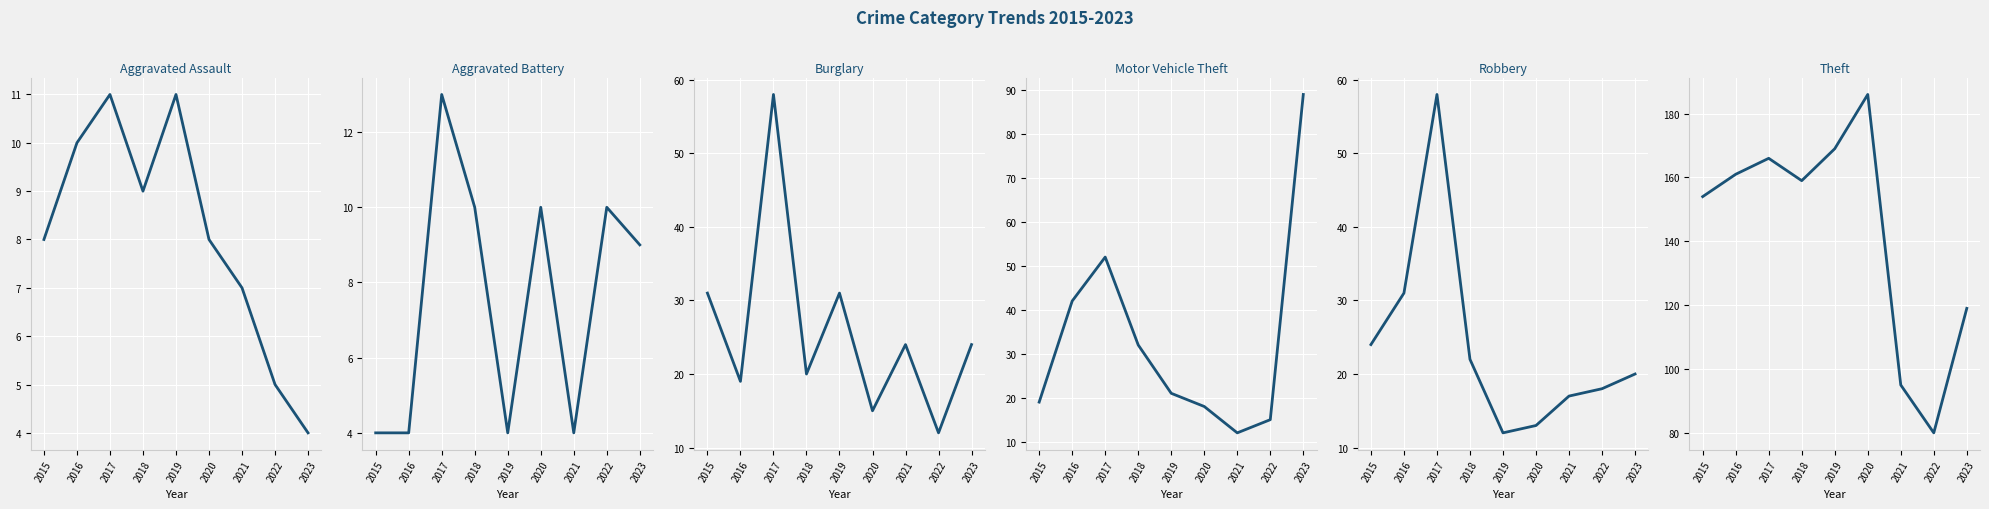

Reading right to left, extract all data points from this chart.

Aggravated Assault: 4	5	7	8	11	9	11	10	8
Aggravated Battery: 9	10	4	10	4	10	13	4	4
Burglary: 24	12	24	15	31	20	58	19	31
Motor Vehicle Theft: 89	15	12	18	21	32	52	42	19
Robbery: 20	18	17	13	12	22	58	31	24
Theft: 119	80	95	186	169	159	166	161	154